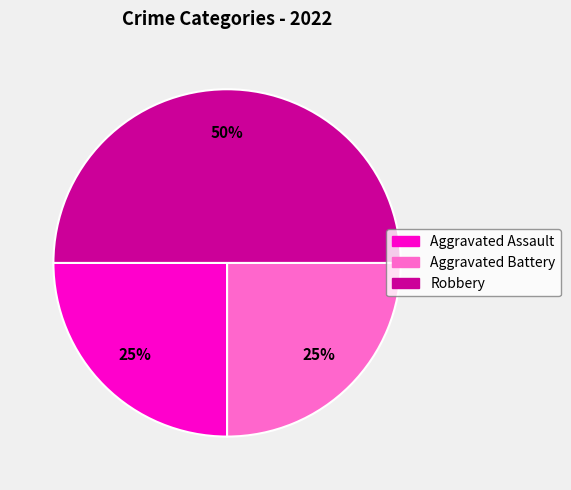

To the nearest percent, what is the difference between the largest and smallest slice percentages?

25%